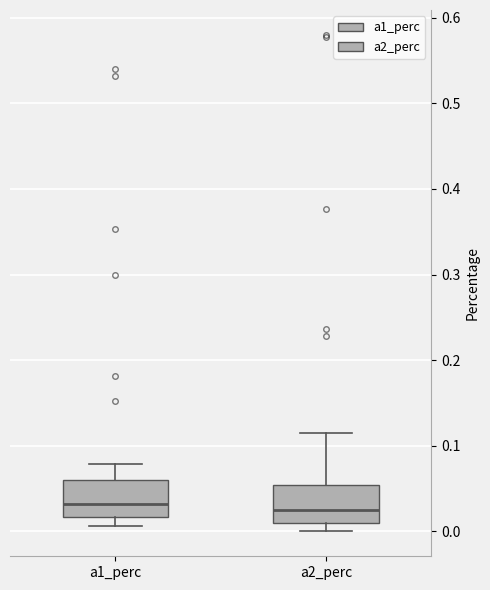

Reading left to right, transcribe this box plot: for each box, give where its median line is, the range the box spans, and where its two whiskers end, as read against the y-axis. The values are not printed on the chart, so give them approximately, as read against the axis.

a1_perc: median 0.03, box 0.02 to 0.06, whiskers 0.01 to 0.08
a2_perc: median 0.02, box 0.01 to 0.05, whiskers 0.00 to 0.12